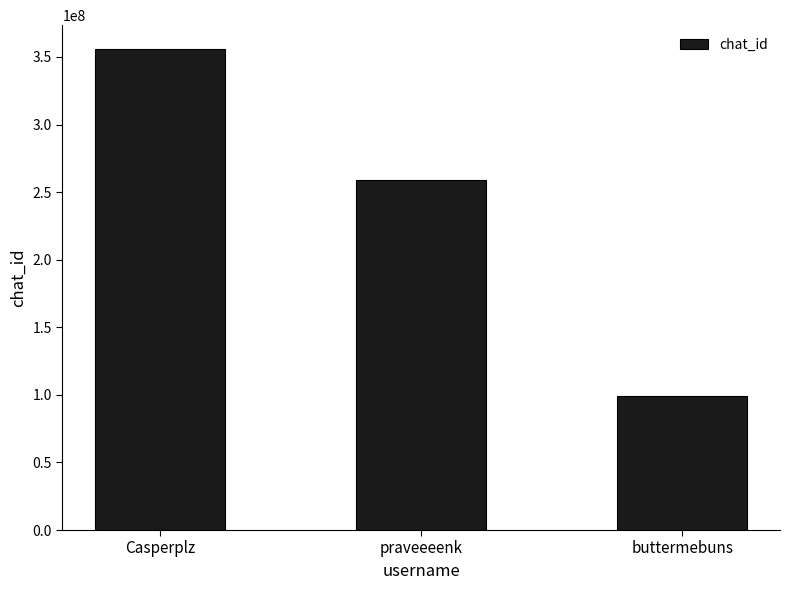

What value does the data have at Casperplz, to the nearest 10?

355739380